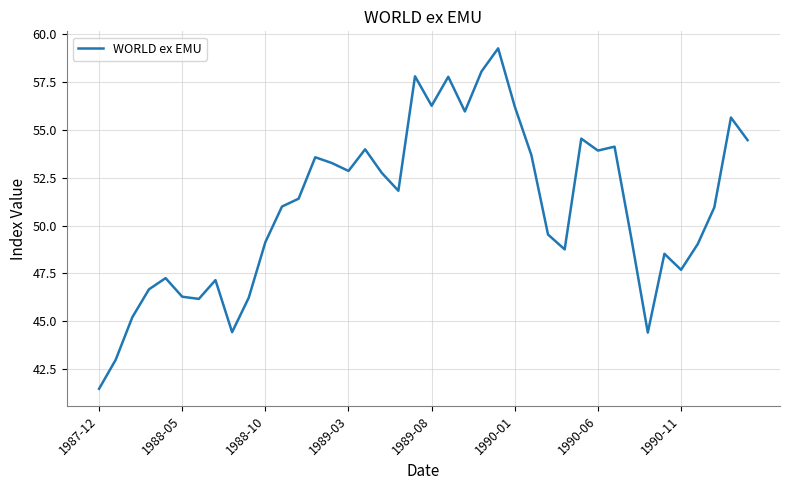

What is the average value?

51.0